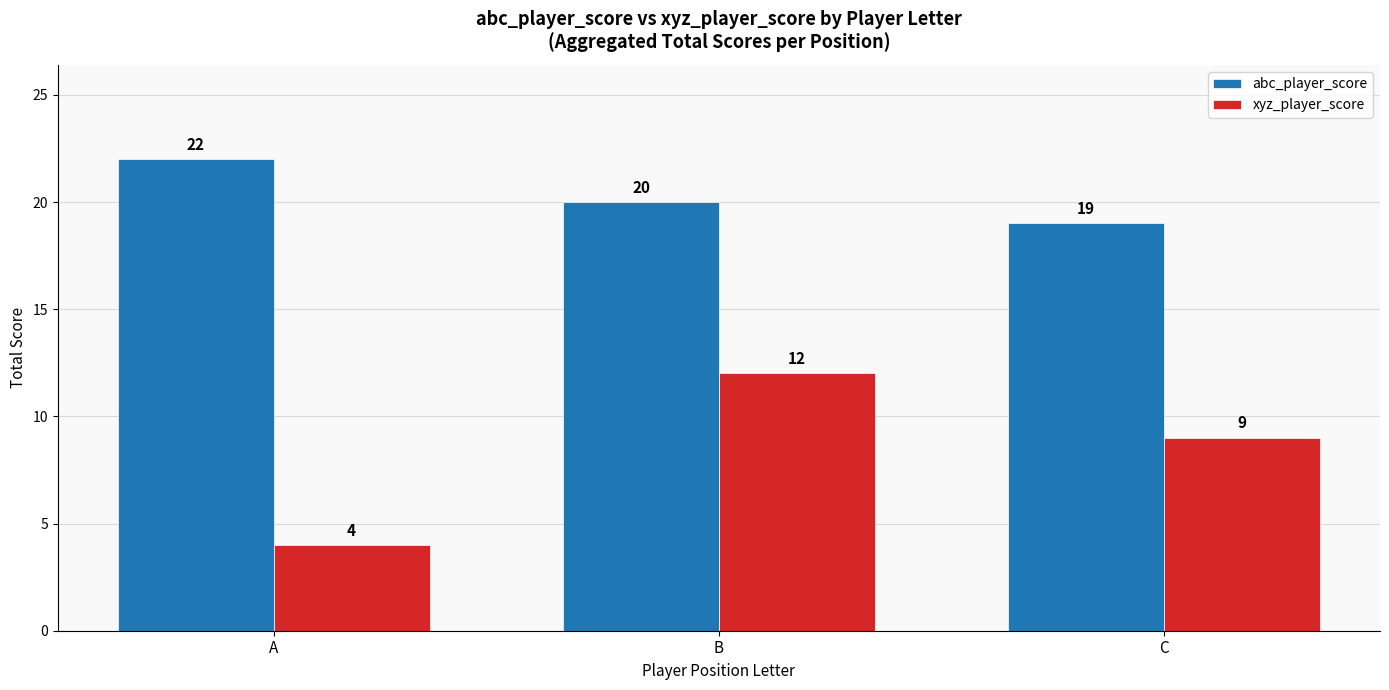

At which label does abc_player_score reach its minimum?

C